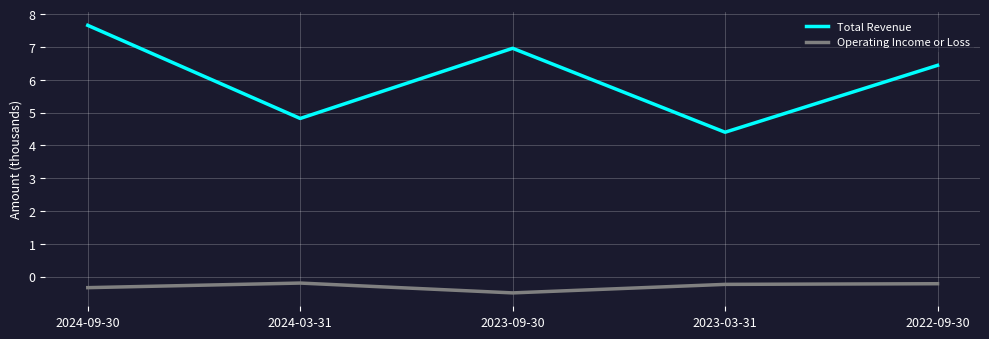

What are all the series names shown in the legend?

Total Revenue, Operating Income or Loss